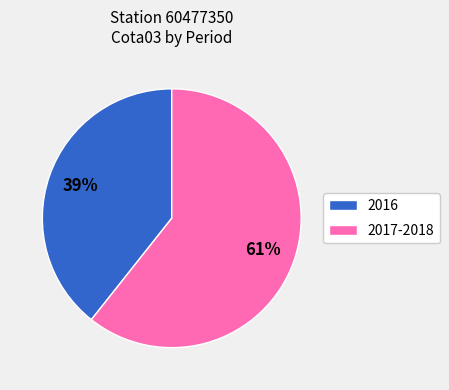

Does any single category account for the majority?

Yes